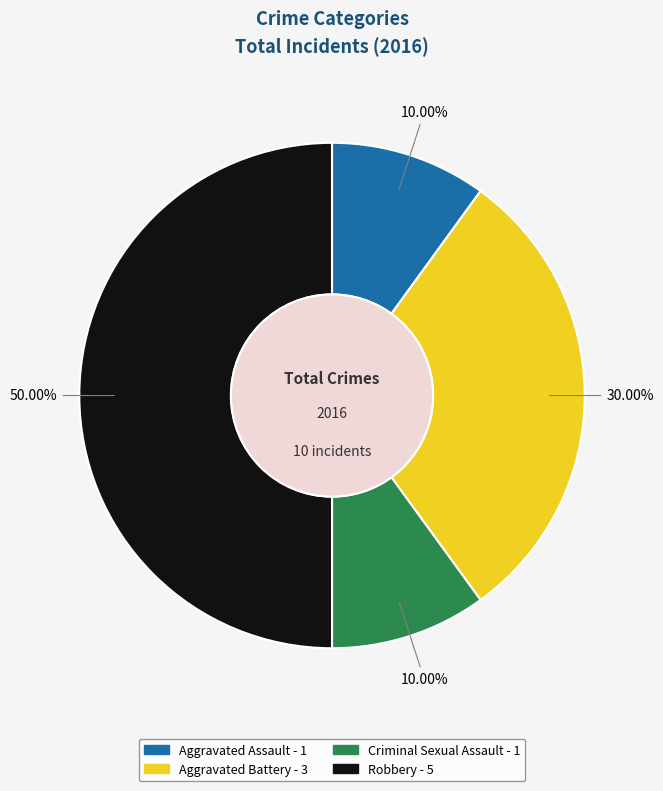

True or false: Criminal Sexual Assault accounts for 20% of the total.

False